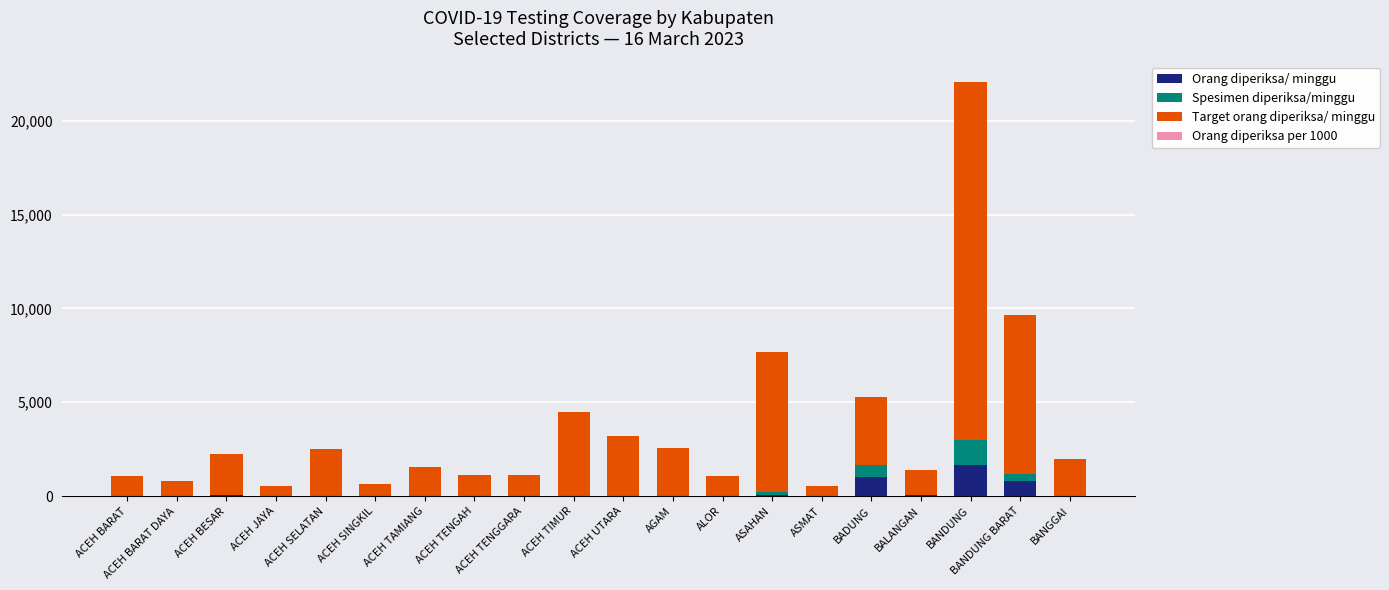

What is the sum of all Orang diperiksa/ minggu values?

3862.0